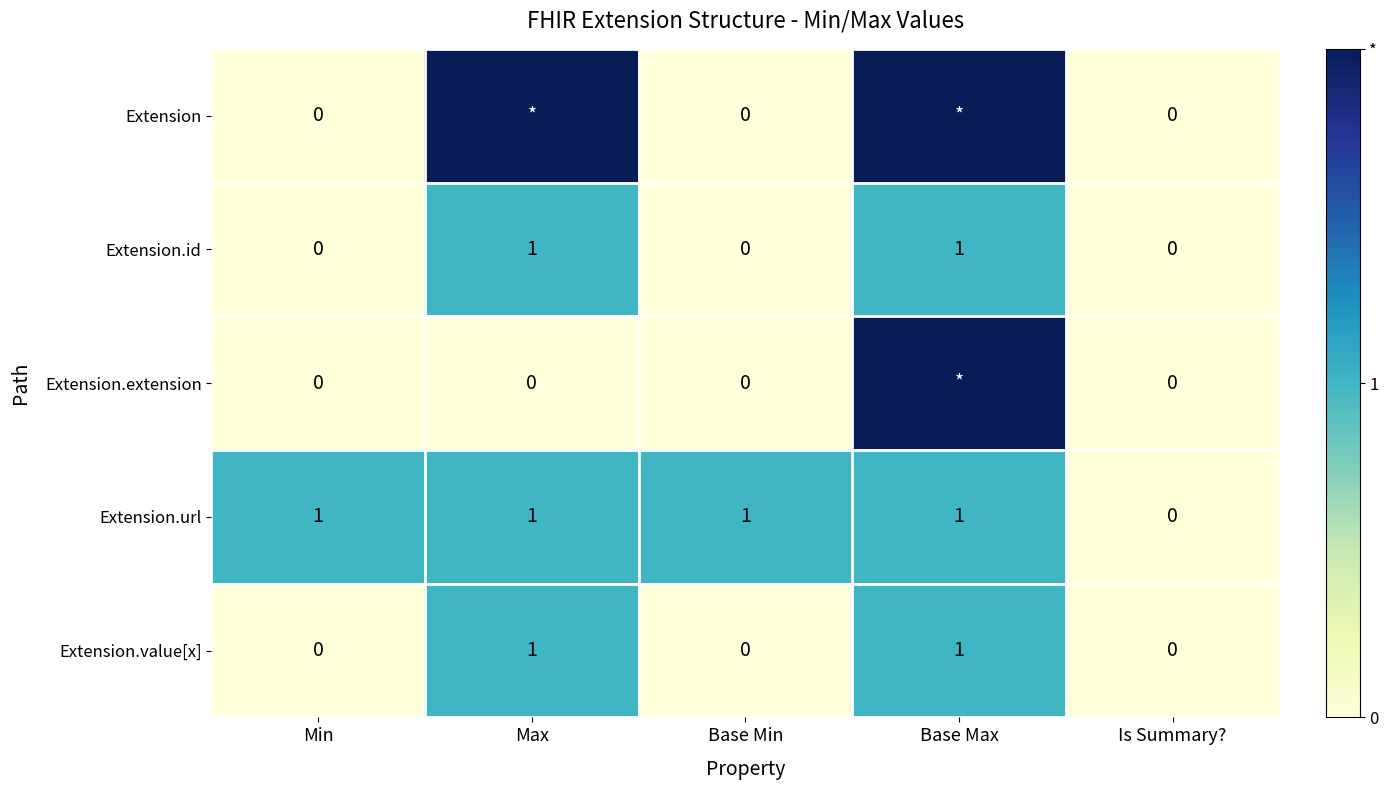

True or false: Extension.url has a value of 1 at Base Min.

True